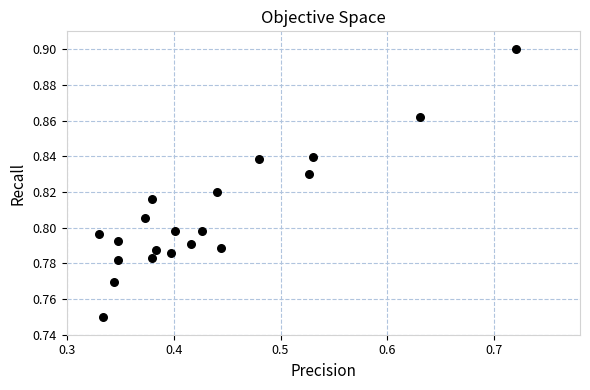

What is the range of X values (max minus min)?

0.4